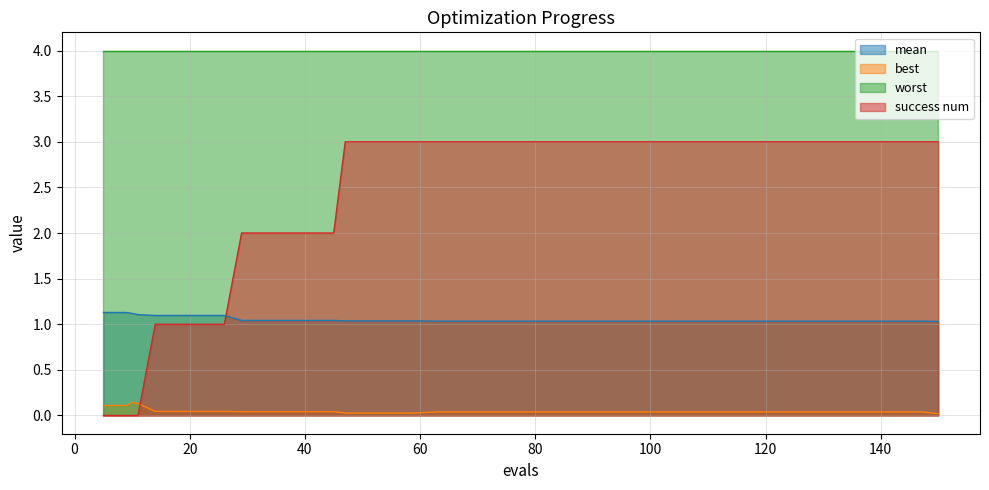

How many categories are shown in the chart?

40